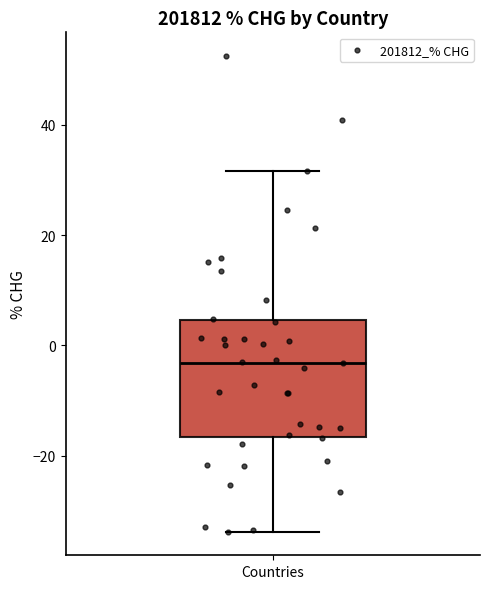

Transcribe this box plot: give where the median line is, the range the box spans, and where the two whiskers end, as read against the y-axis. The values are not printed on the chart, so give them approximately, as read against the axis.

median -4, box -16 to 4, whiskers -34 to 32